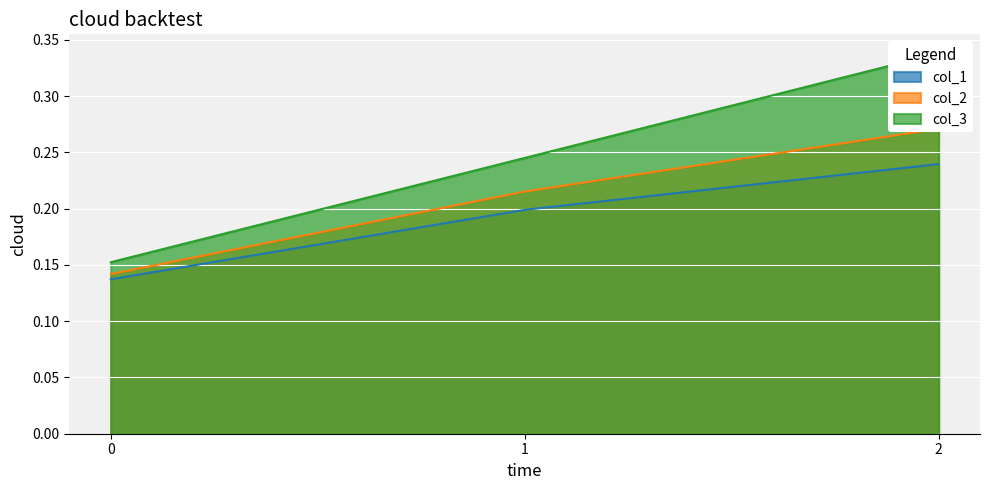

Does the chart display data point markers on the line(s)?

No